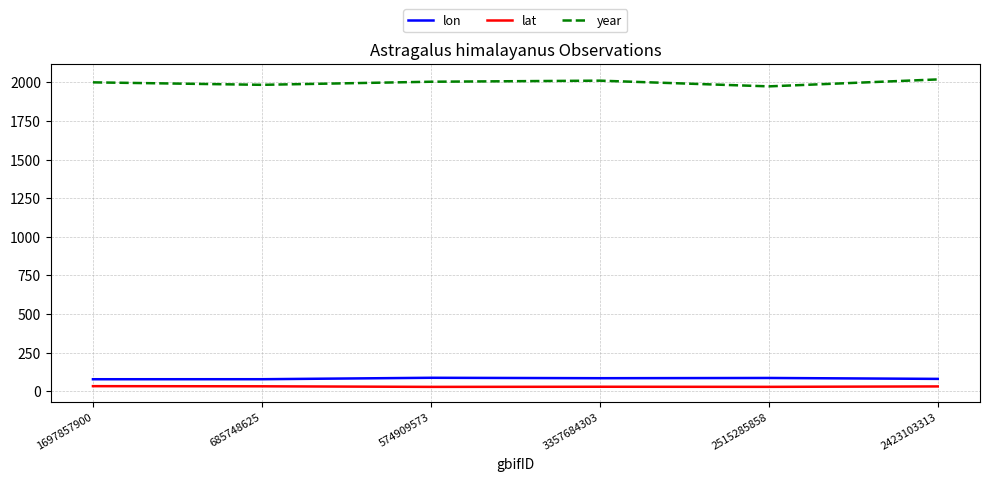

True or false: year and lat intersect in this chart.

False